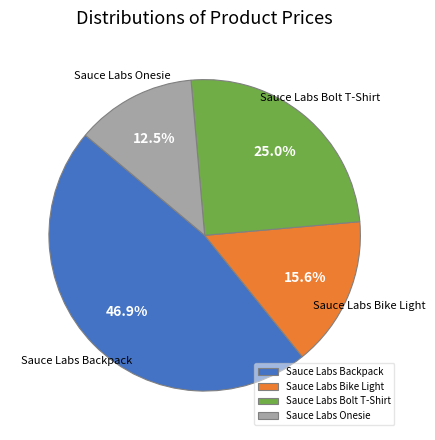

Is there a majority slice in this chart?

No